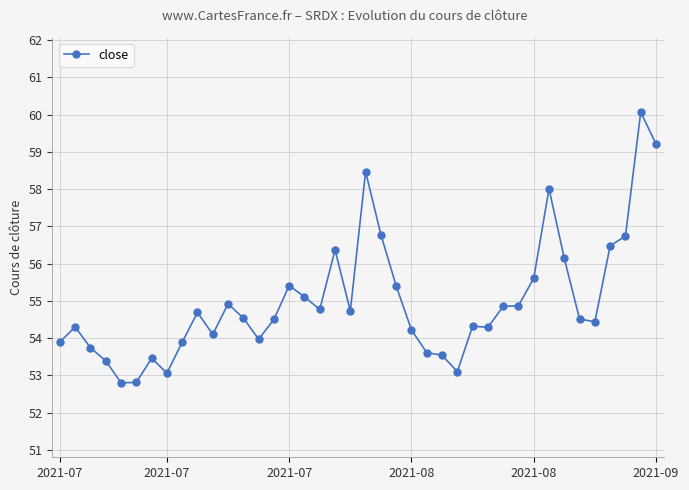

True or false: the data has more than 2 interior local peaks.

True